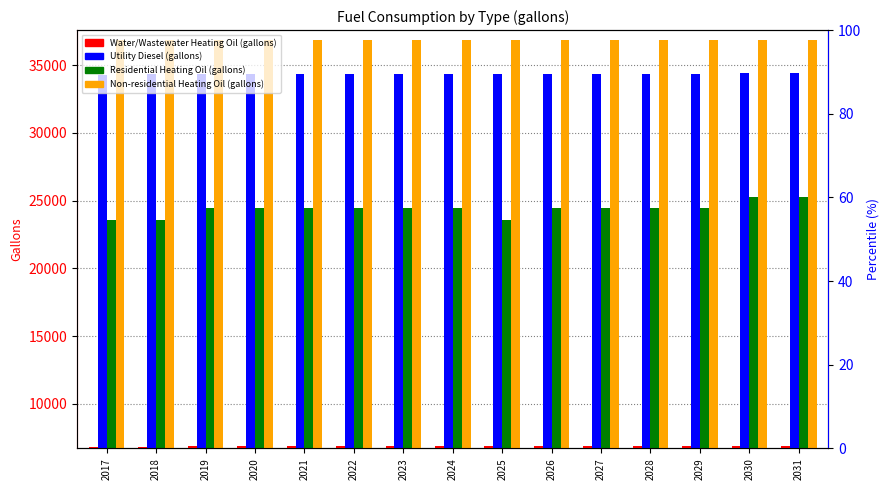

At which label is Non-residential Heating Oil (gallons) closest to 36845?

2017